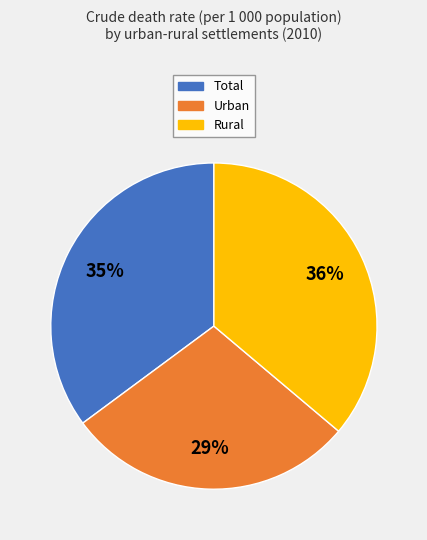

Rank the categories by value from lowest to highest.

Urban, Total, Rural